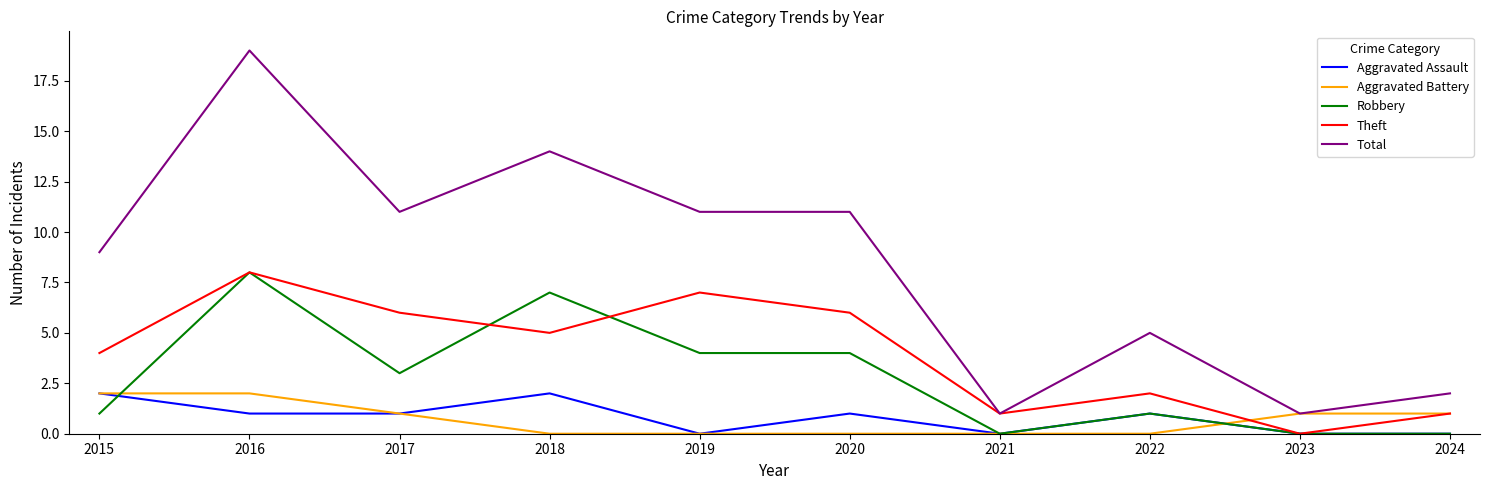

Reading left to right, extract all data points from this chart.

Aggravated Assault: 2	1	1	2	0	1	0	1	0	0
Aggravated Battery: 2	2	1	0	0	0	0	0	1	1
Robbery: 1	8	3	7	4	4	0	1	0	0
Theft: 4	8	6	5	7	6	1	2	0	1
Total: 9	19	11	14	11	11	1	5	1	2